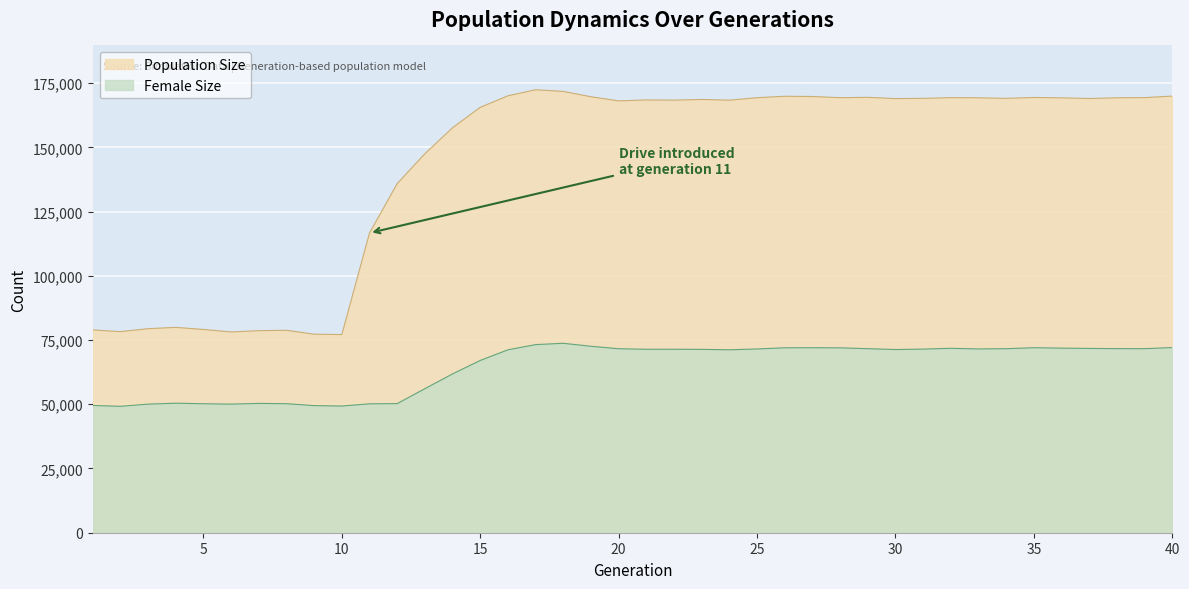

Rank the series by their maximum value, from lowest to highest.

Female Size, Population Size